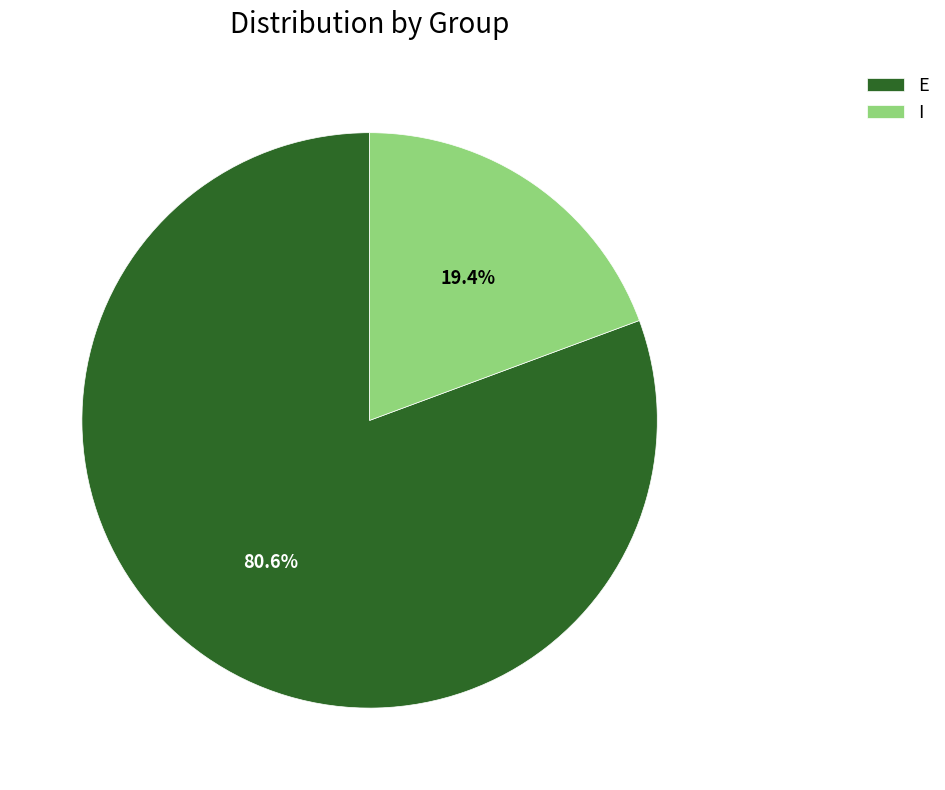

How many slices are in this pie chart?

2